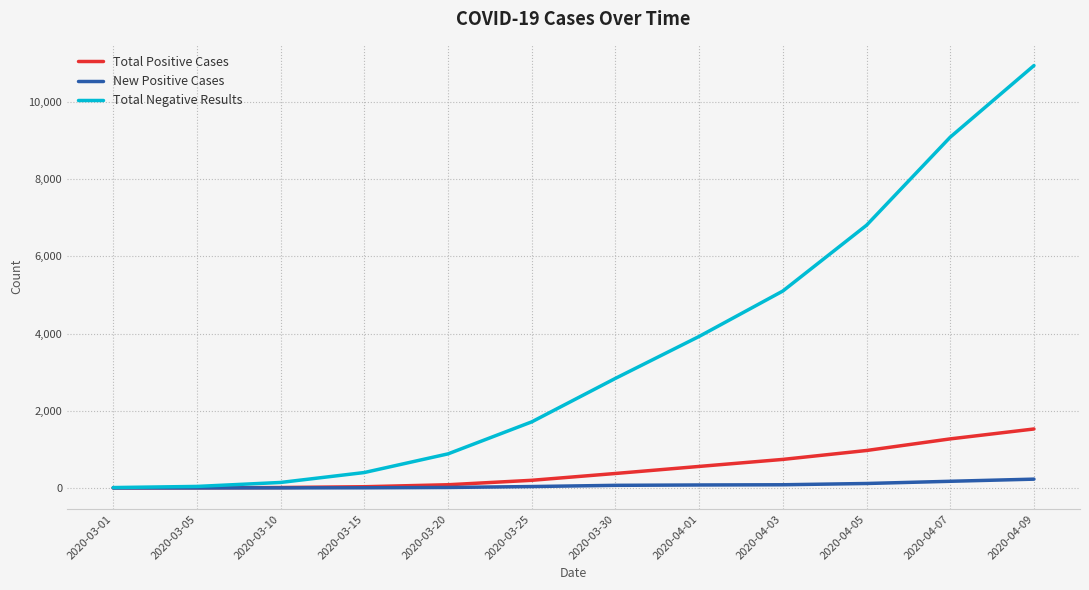

Which series has the largest range (max minus min)?

Total Negative Results